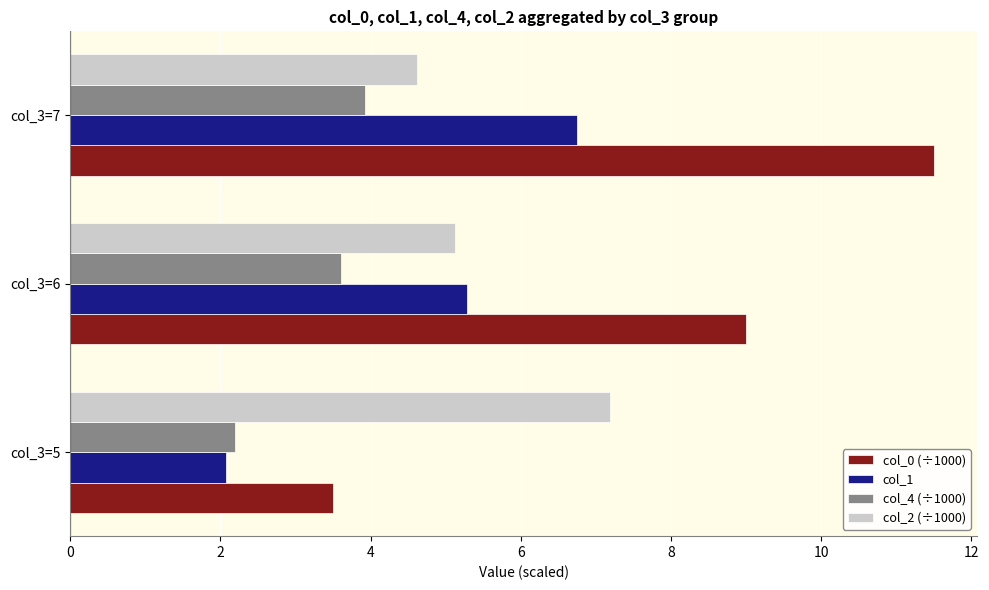

Is it true that col_1 equals 9.1 at col_3=7?

False